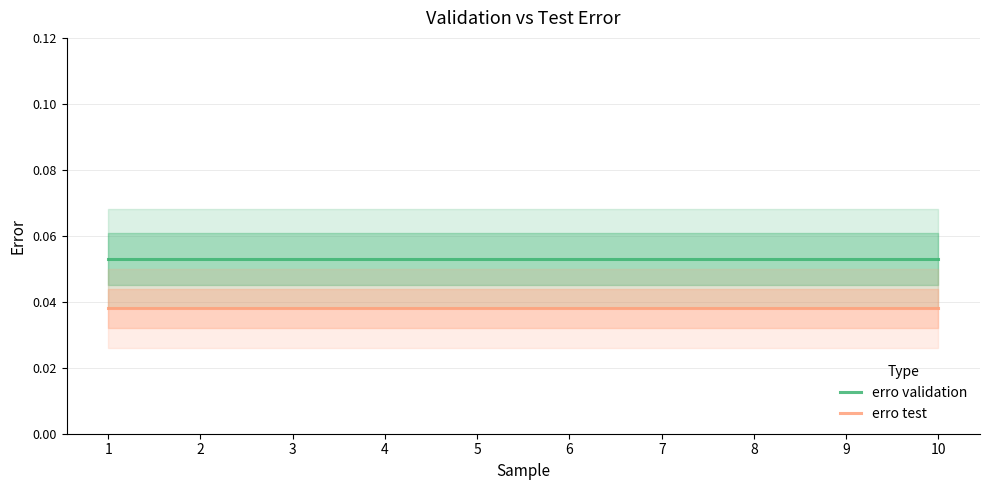

The erro test series shows 0.0 at 3. True or false?

False